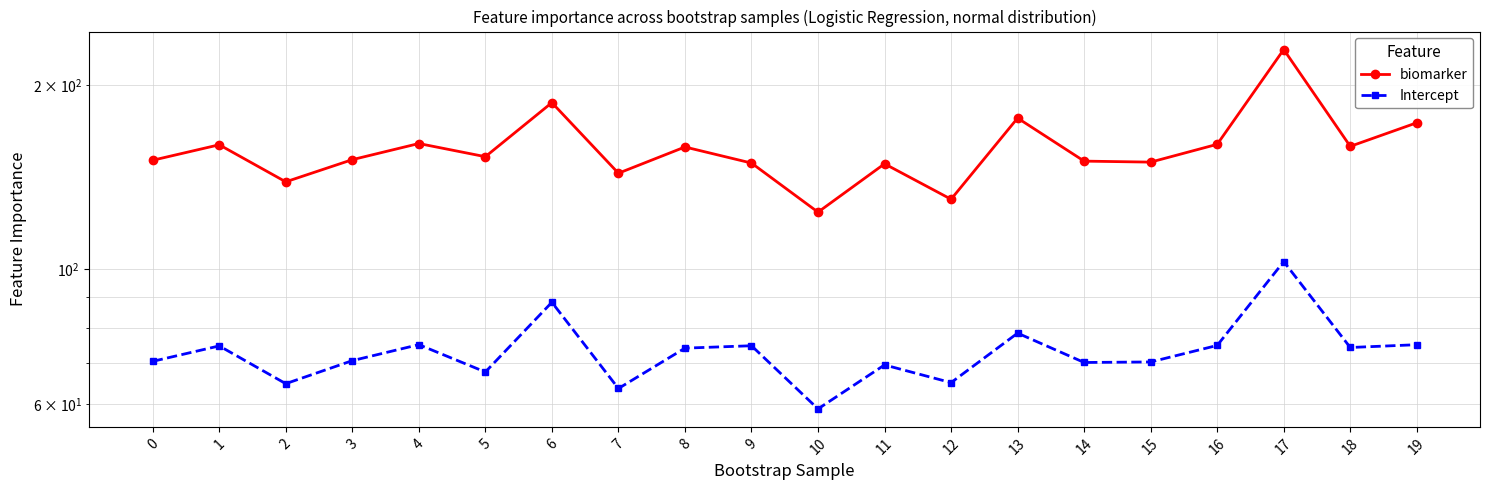

At how many categories does at least one series exceed 59?

20